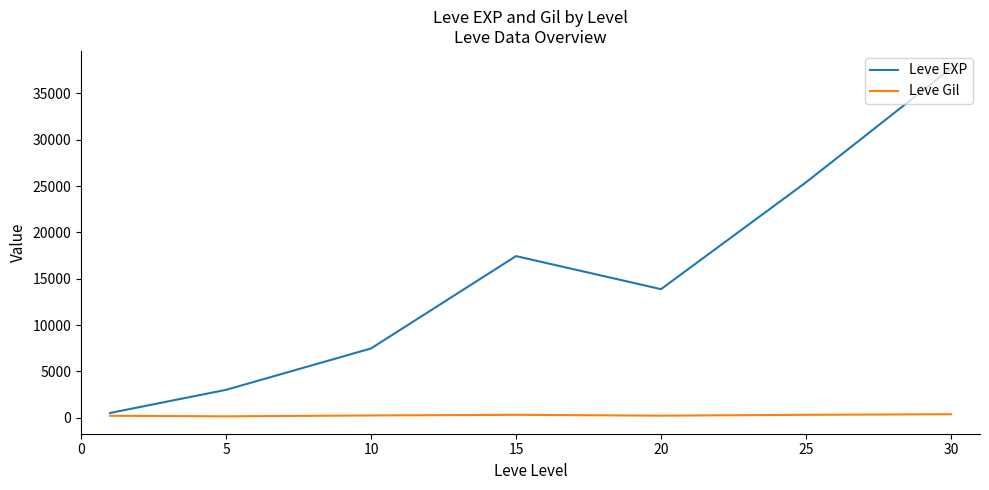

List the series in order of their overall mean, highest first.

Leve EXP, Leve Gil